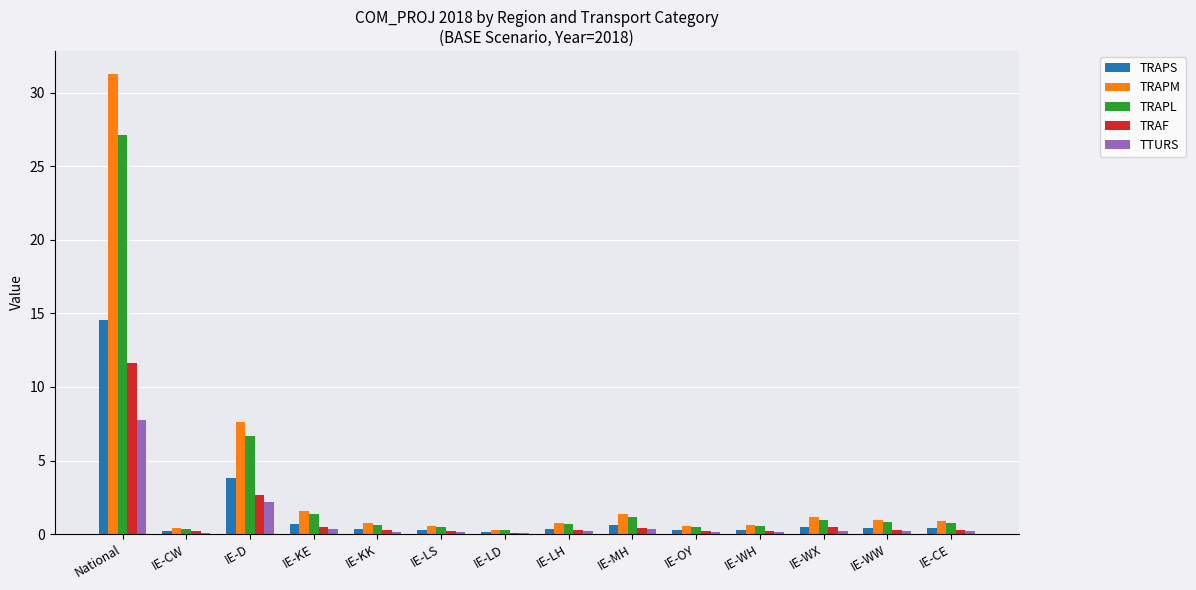

Which series changed the most between IE-D and IE-LD?

TRAPM